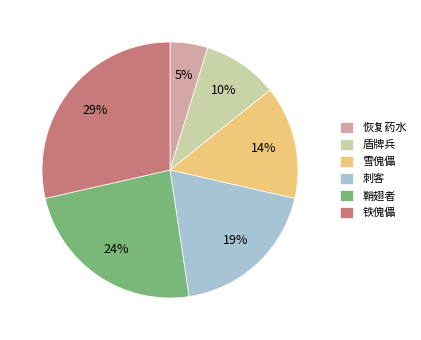

Count the number of slices in the pie.

6